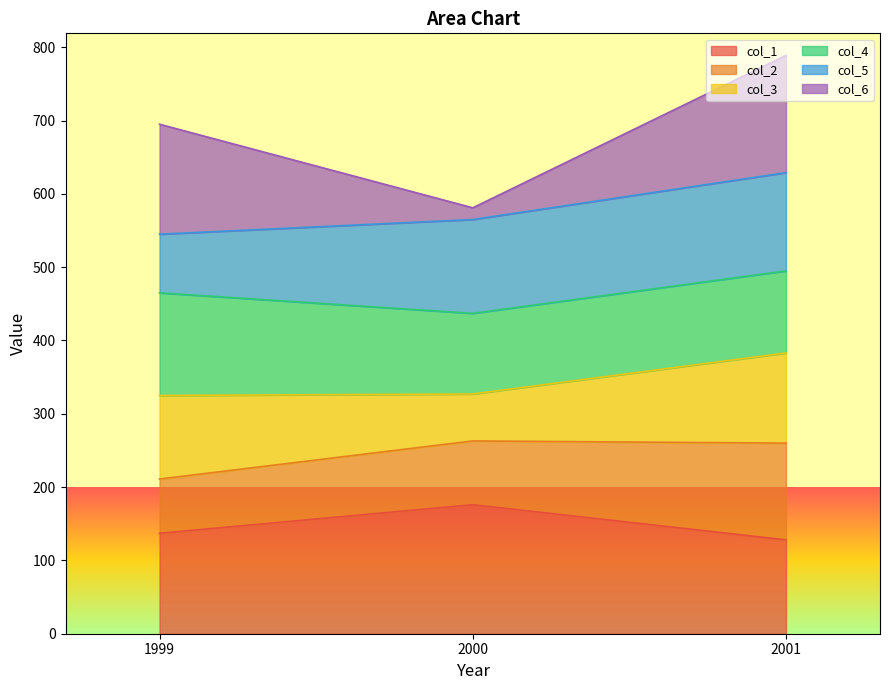

Reading right to left, list the values for the col_1 series.

128	176	137